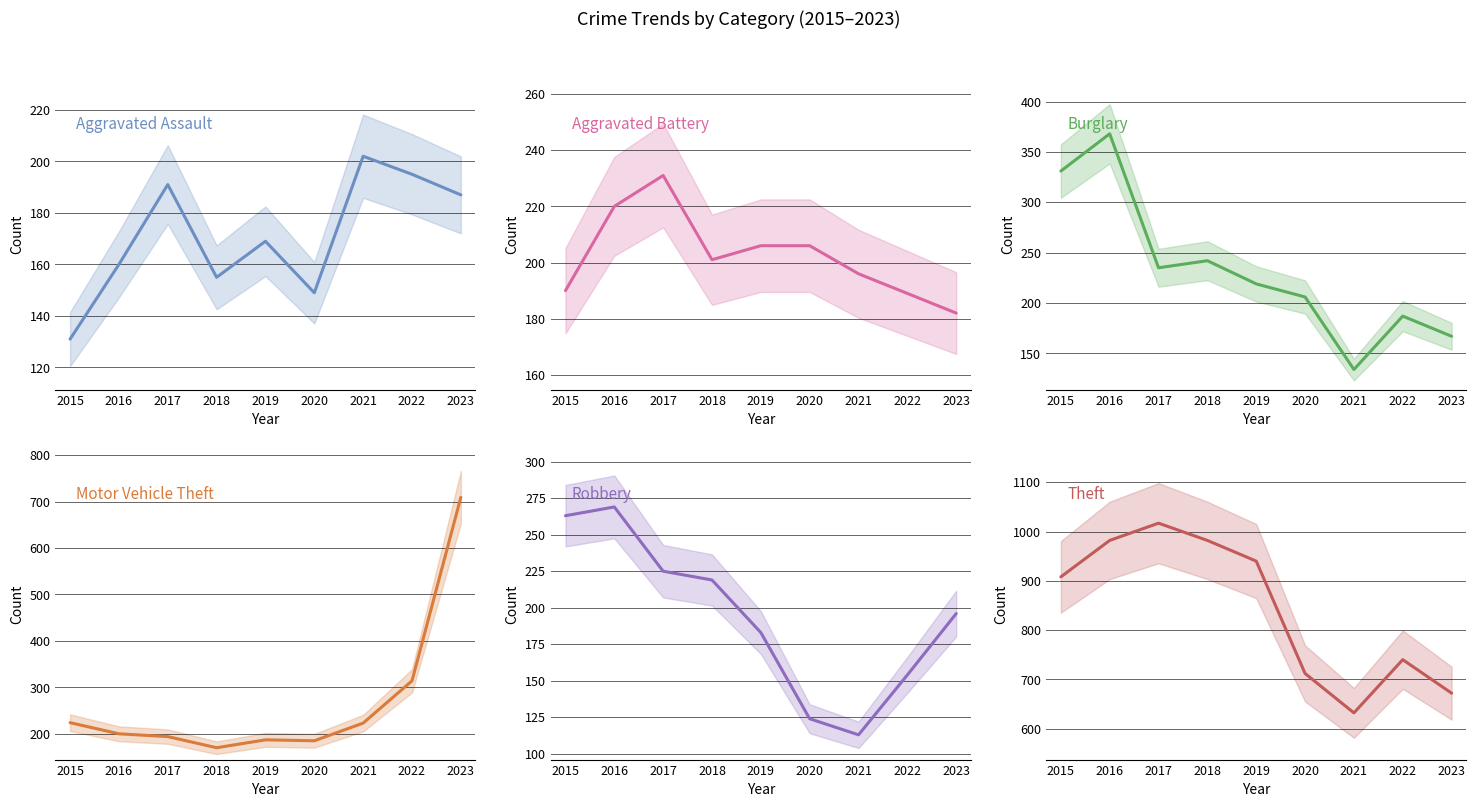

Where is the first local minimum for Burglary?

2017